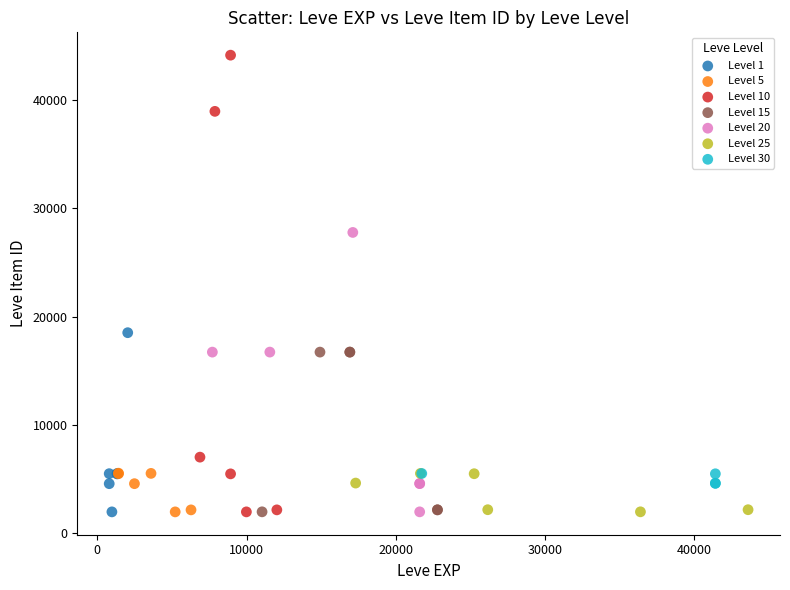

Which series contains the highest Y value?

Level 10